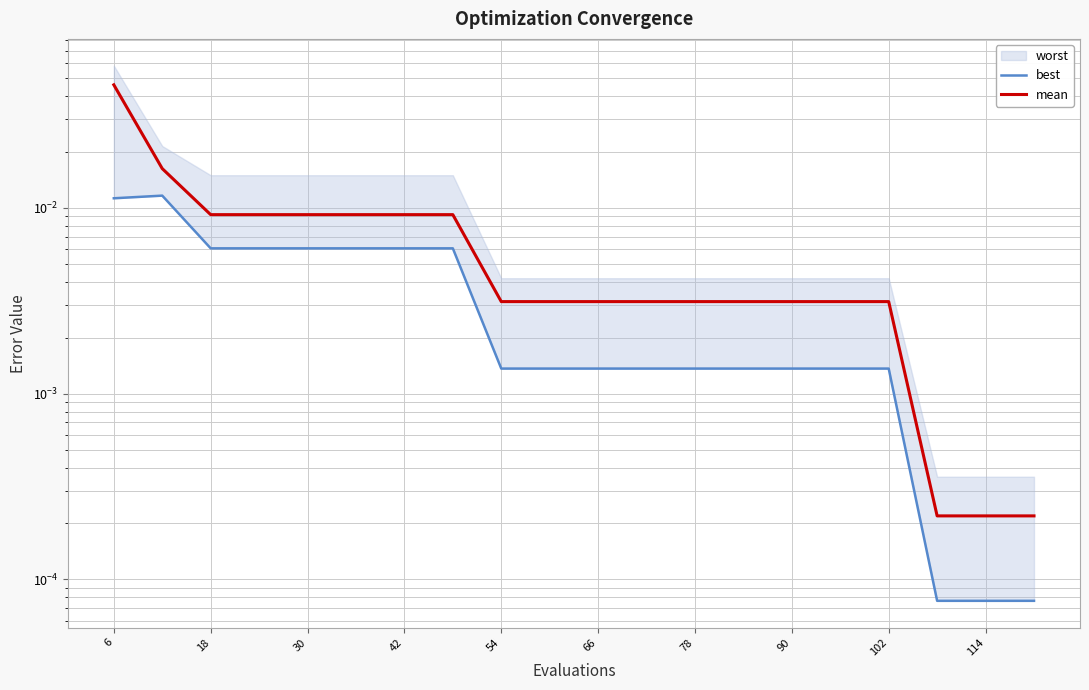

True or false: mean and best intersect in this chart.

False